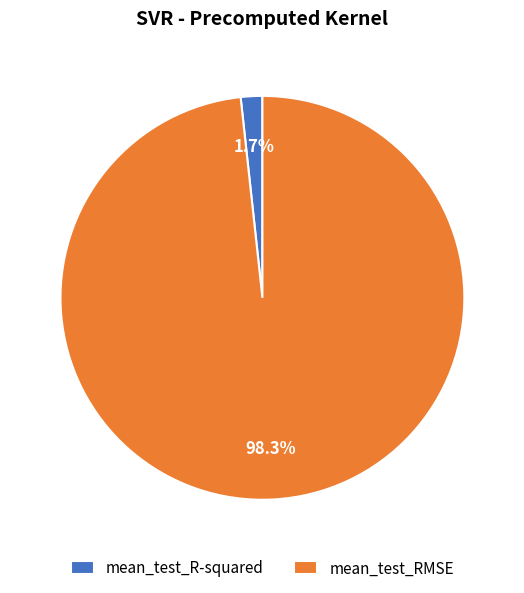

To the nearest percent, what is the difference between the largest and smallest slice percentages?

97%